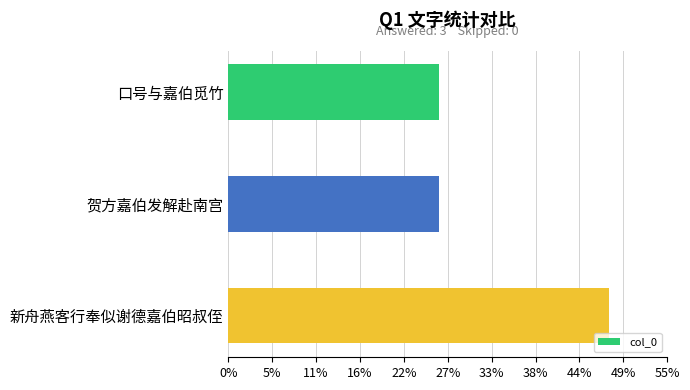

Are the bars horizontal?

Yes